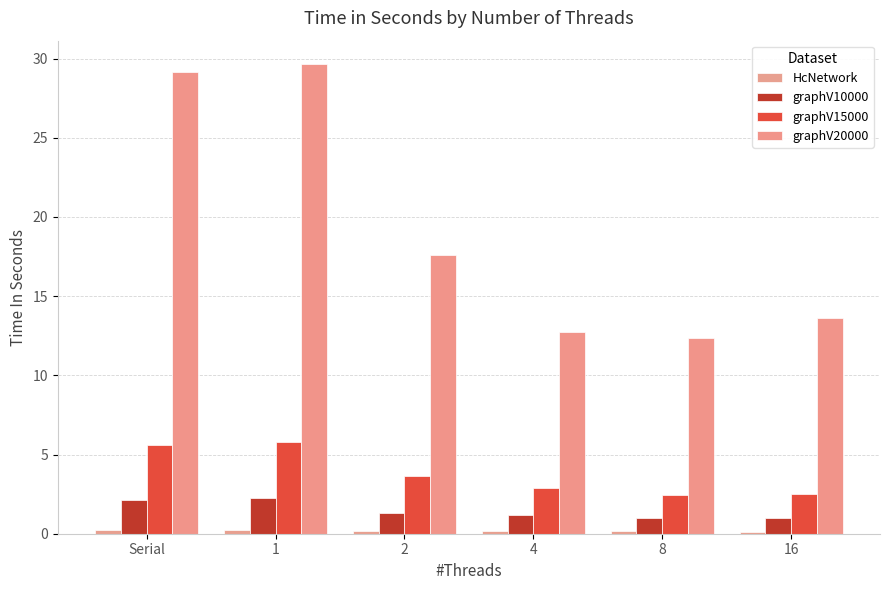

Rank the series by their maximum value, from lowest to highest.

HcNetwork, graphV10000, graphV15000, graphV20000